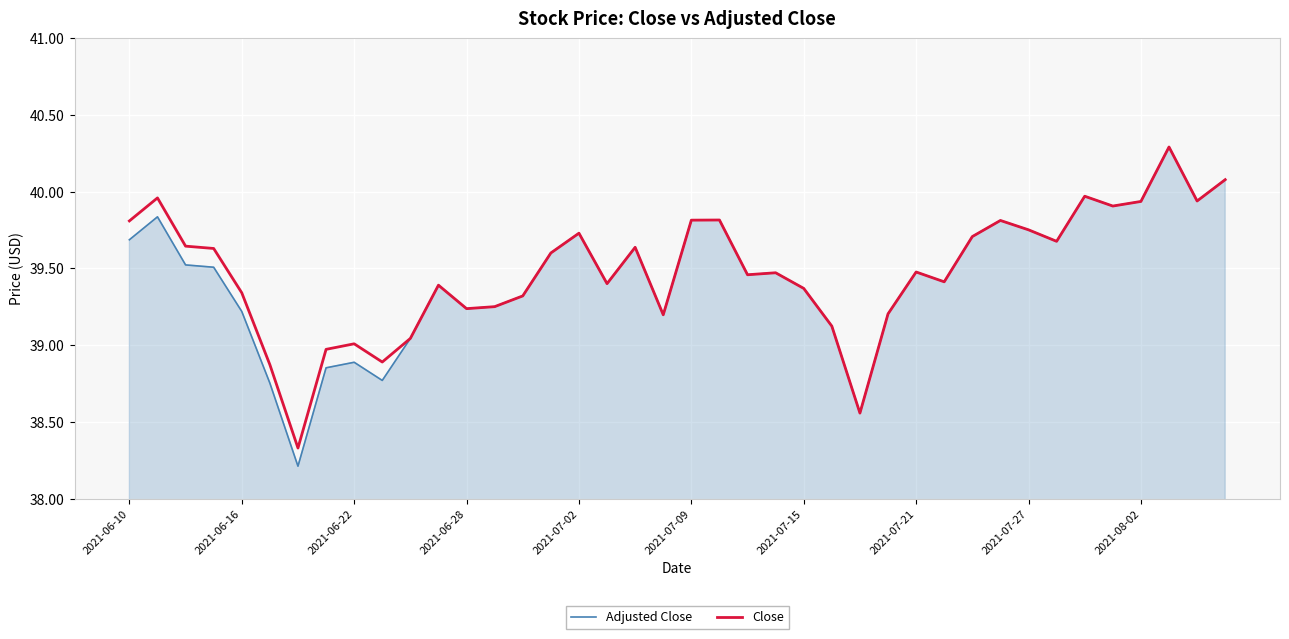

Rank the series by their average value, from highest to lowest.

Close, Adjusted Close